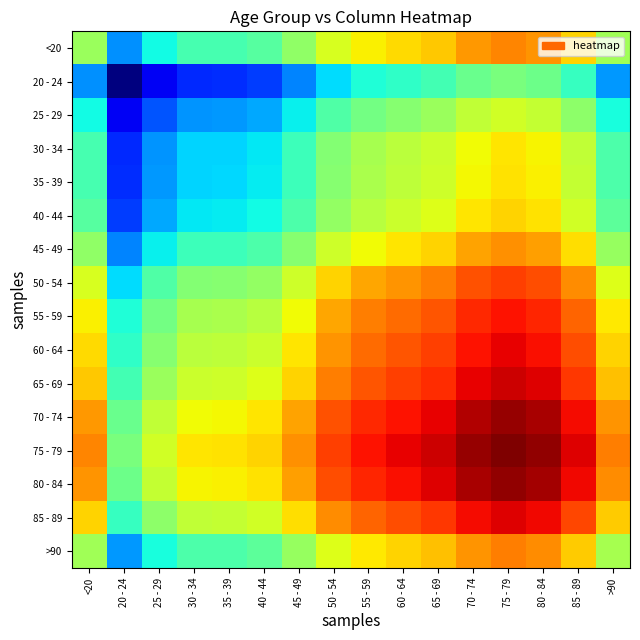

Reading left to right, list all the values displayed in this chart.

<20: <20=0.5	20 - 24=0.3	25 - 29=0.4	30 - 34=0.4	35 - 39=0.4	40 - 44=0.5	45 - 49=0.5	50 - 54=0.6	55 - 59=0.7	60 - 64=0.7	65 - 69=0.7	70 - 74=0.7	75 - 79=0.8	80 - 84=0.8	85 - 89=0.7	>90=0.5
20 - 24: <20=0.3	20 - 24=0.0	25 - 29=0.1	30 - 34=0.2	35 - 39=0.2	40 - 44=0.2	45 - 49=0.3	50 - 54=0.3	55 - 59=0.4	60 - 64=0.4	65 - 69=0.4	70 - 74=0.5	75 - 79=0.5	80 - 84=0.5	85 - 89=0.4	>90=0.3
25 - 29: <20=0.4	20 - 24=0.1	25 - 29=0.2	30 - 34=0.3	35 - 39=0.3	40 - 44=0.3	45 - 49=0.4	50 - 54=0.4	55 - 59=0.5	60 - 64=0.5	65 - 69=0.5	70 - 74=0.6	75 - 79=0.6	80 - 84=0.6	85 - 89=0.5	>90=0.4
30 - 34: <20=0.4	20 - 24=0.2	25 - 29=0.3	30 - 34=0.3	35 - 39=0.3	40 - 44=0.4	45 - 49=0.4	50 - 54=0.5	55 - 59=0.6	60 - 64=0.6	65 - 69=0.6	70 - 74=0.6	75 - 79=0.7	80 - 84=0.6	85 - 89=0.6	>90=0.4
35 - 39: <20=0.4	20 - 24=0.2	25 - 29=0.3	30 - 34=0.3	35 - 39=0.3	40 - 44=0.4	45 - 49=0.4	50 - 54=0.5	55 - 59=0.6	60 - 64=0.6	65 - 69=0.6	70 - 74=0.6	75 - 79=0.7	80 - 84=0.7	85 - 89=0.6	>90=0.4
40 - 44: <20=0.5	20 - 24=0.2	25 - 29=0.3	30 - 34=0.4	35 - 39=0.4	40 - 44=0.4	45 - 49=0.4	50 - 54=0.5	55 - 59=0.6	60 - 64=0.6	65 - 69=0.6	70 - 74=0.7	75 - 79=0.7	80 - 84=0.7	85 - 89=0.6	>90=0.5
45 - 49: <20=0.5	20 - 24=0.3	25 - 29=0.4	30 - 34=0.4	35 - 39=0.4	40 - 44=0.4	45 - 49=0.5	50 - 54=0.6	55 - 59=0.6	60 - 64=0.7	65 - 69=0.7	70 - 74=0.7	75 - 79=0.8	80 - 84=0.7	85 - 89=0.7	>90=0.5
50 - 54: <20=0.6	20 - 24=0.3	25 - 29=0.4	30 - 34=0.5	35 - 39=0.5	40 - 44=0.5	45 - 49=0.6	50 - 54=0.7	55 - 59=0.7	60 - 64=0.8	65 - 69=0.8	70 - 74=0.8	75 - 79=0.8	80 - 84=0.8	85 - 89=0.8	>90=0.6
55 - 59: <20=0.7	20 - 24=0.4	25 - 29=0.5	30 - 34=0.6	35 - 39=0.6	40 - 44=0.6	45 - 49=0.6	50 - 54=0.7	55 - 59=0.8	60 - 64=0.8	65 - 69=0.8	70 - 74=0.9	75 - 79=0.9	80 - 84=0.9	85 - 89=0.8	>90=0.7
60 - 64: <20=0.7	20 - 24=0.4	25 - 29=0.5	30 - 34=0.6	35 - 39=0.6	40 - 44=0.6	45 - 49=0.7	50 - 54=0.8	55 - 59=0.8	60 - 64=0.8	65 - 69=0.8	70 - 74=0.9	75 - 79=0.9	80 - 84=0.9	85 - 89=0.8	>90=0.7
65 - 69: <20=0.7	20 - 24=0.4	25 - 29=0.5	30 - 34=0.6	35 - 39=0.6	40 - 44=0.6	45 - 49=0.7	50 - 54=0.8	55 - 59=0.8	60 - 64=0.8	65 - 69=0.9	70 - 74=0.9	75 - 79=0.9	80 - 84=0.9	85 - 89=0.8	>90=0.7
70 - 74: <20=0.7	20 - 24=0.5	25 - 29=0.6	30 - 34=0.6	35 - 39=0.6	40 - 44=0.7	45 - 49=0.7	50 - 54=0.8	55 - 59=0.9	60 - 64=0.9	65 - 69=0.9	70 - 74=1.0	75 - 79=1.0	80 - 84=1.0	85 - 89=0.9	>90=0.8
75 - 79: <20=0.8	20 - 24=0.5	25 - 29=0.6	30 - 34=0.7	35 - 39=0.7	40 - 44=0.7	45 - 49=0.8	50 - 54=0.8	55 - 59=0.9	60 - 64=0.9	65 - 69=0.9	70 - 74=1.0	75 - 79=1.0	80 - 84=1.0	85 - 89=0.9	>90=0.8
80 - 84: <20=0.8	20 - 24=0.5	25 - 29=0.6	30 - 34=0.6	35 - 39=0.7	40 - 44=0.7	45 - 49=0.7	50 - 54=0.8	55 - 59=0.9	60 - 64=0.9	65 - 69=0.9	70 - 74=1.0	75 - 79=1.0	80 - 84=1.0	85 - 89=0.9	>90=0.8
85 - 89: <20=0.7	20 - 24=0.4	25 - 29=0.5	30 - 34=0.6	35 - 39=0.6	40 - 44=0.6	45 - 49=0.7	50 - 54=0.8	55 - 59=0.8	60 - 64=0.8	65 - 69=0.8	70 - 74=0.9	75 - 79=0.9	80 - 84=0.9	85 - 89=0.8	>90=0.7
>90: <20=0.5	20 - 24=0.3	25 - 29=0.4	30 - 34=0.4	35 - 39=0.4	40 - 44=0.5	45 - 49=0.5	50 - 54=0.6	55 - 59=0.7	60 - 64=0.7	65 - 69=0.7	70 - 74=0.8	75 - 79=0.8	80 - 84=0.8	85 - 89=0.7	>90=0.6